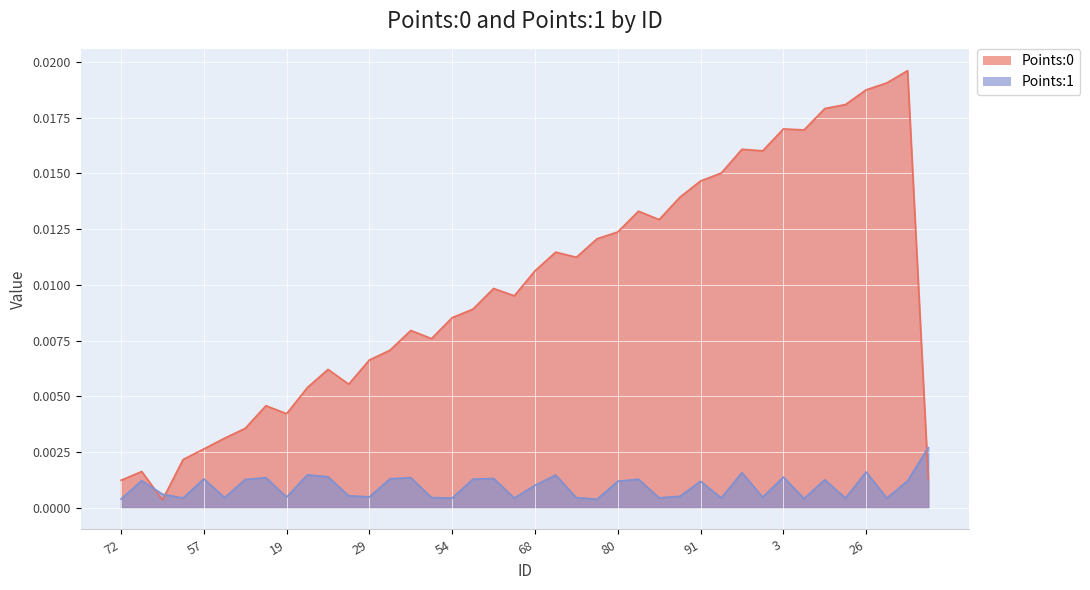

True or false: Points:0 and Points:1 cross at least once.

True